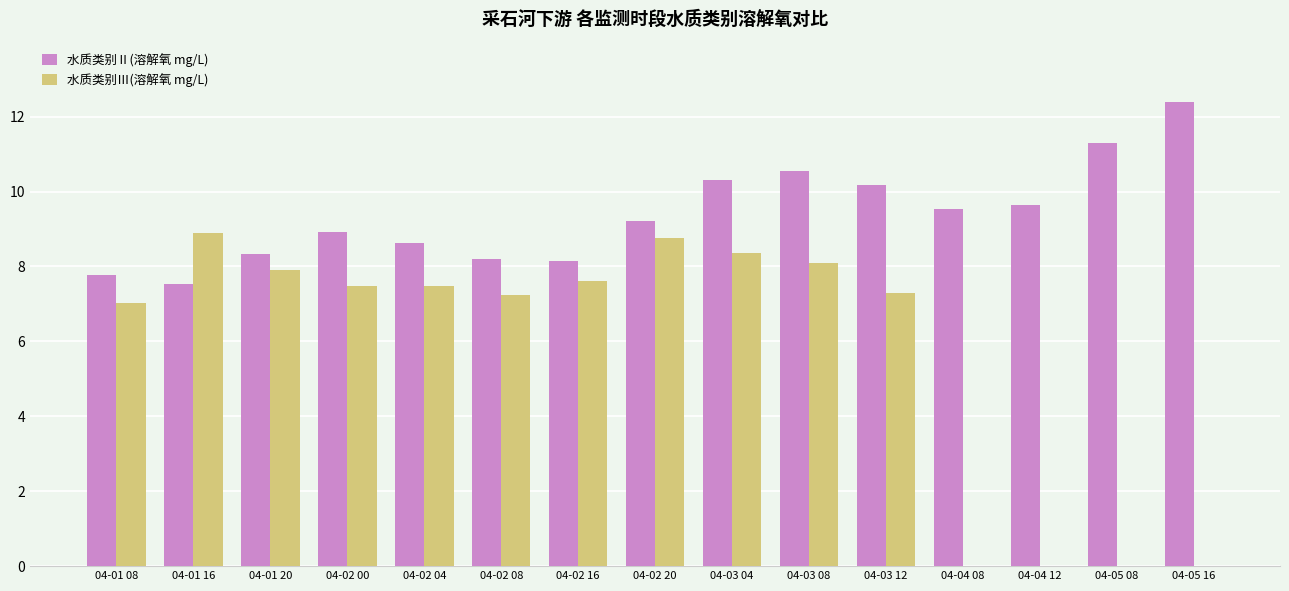

Is it true that 水质类别Ⅱ(溶解氧 mg/L) equals 5.4 at 04-01 20?

False